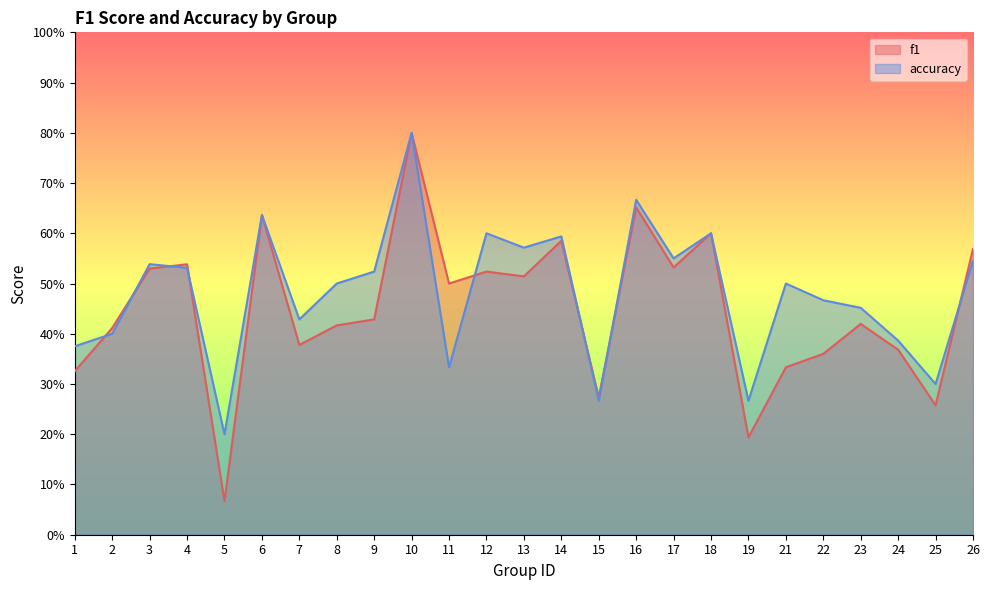

Between 14 and 11, which is larger?

14